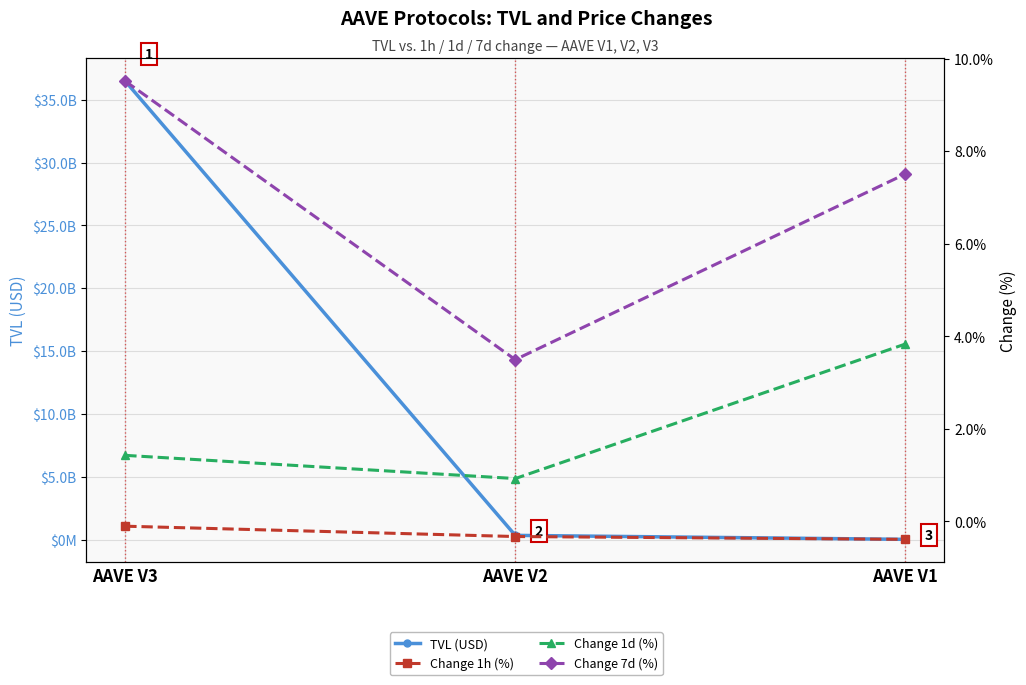

Between AAVE V3 and AAVE V2, which is larger?

AAVE V3